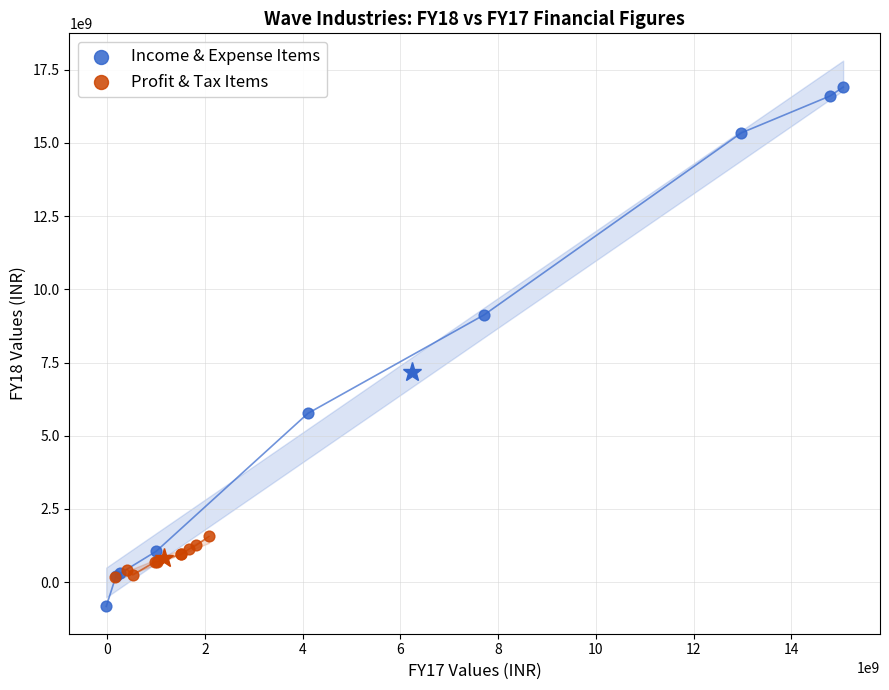

Which series reaches the minimum Y coordinate?

Income & Expense Items